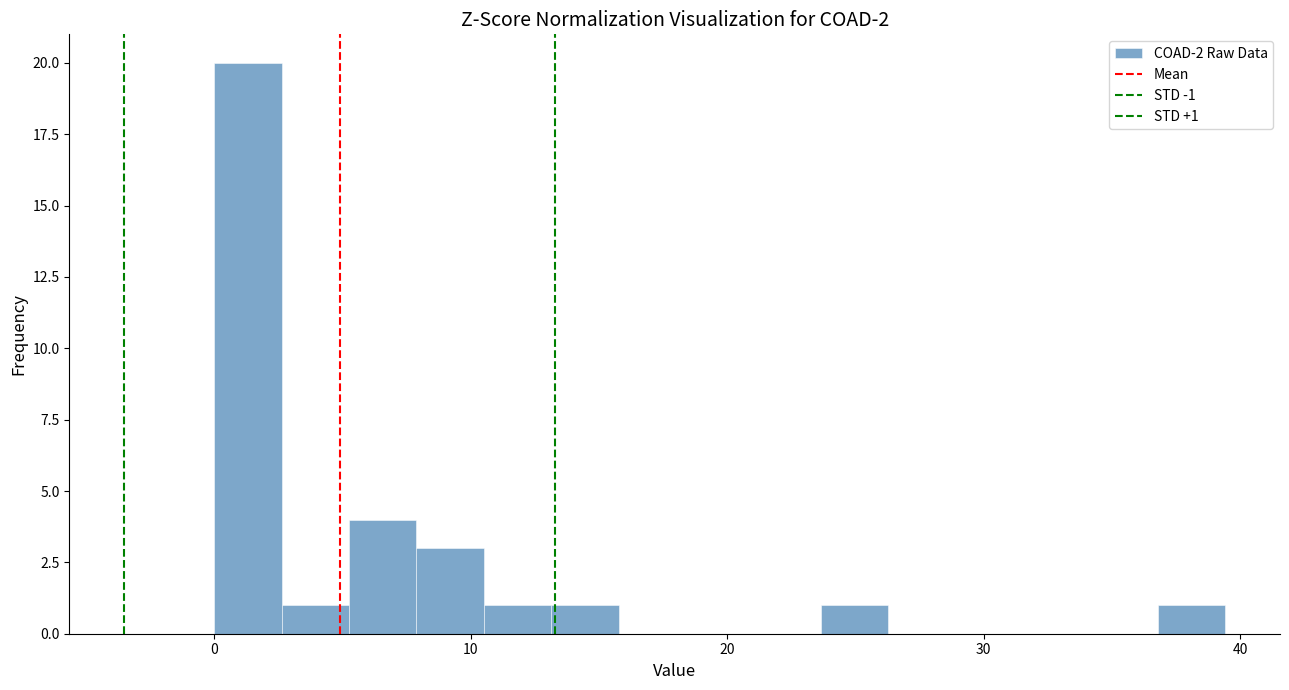

Around what value on the x-axis is the tallest bar? Give the approximate position of its centre, as read against the axis.

1